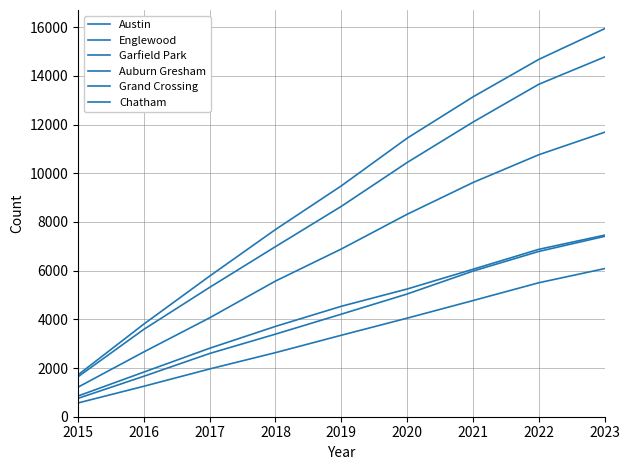

What is the average value of the Garfield Park series?

6753